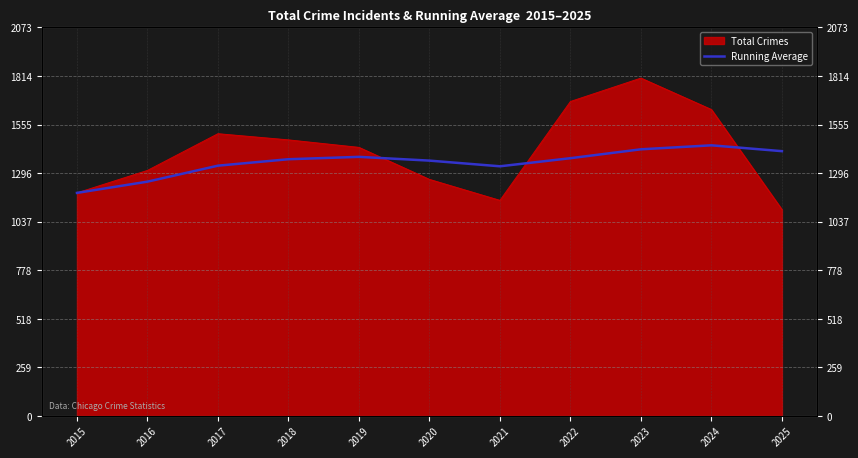

What is the value of the 3rd point from the left?

1335.3